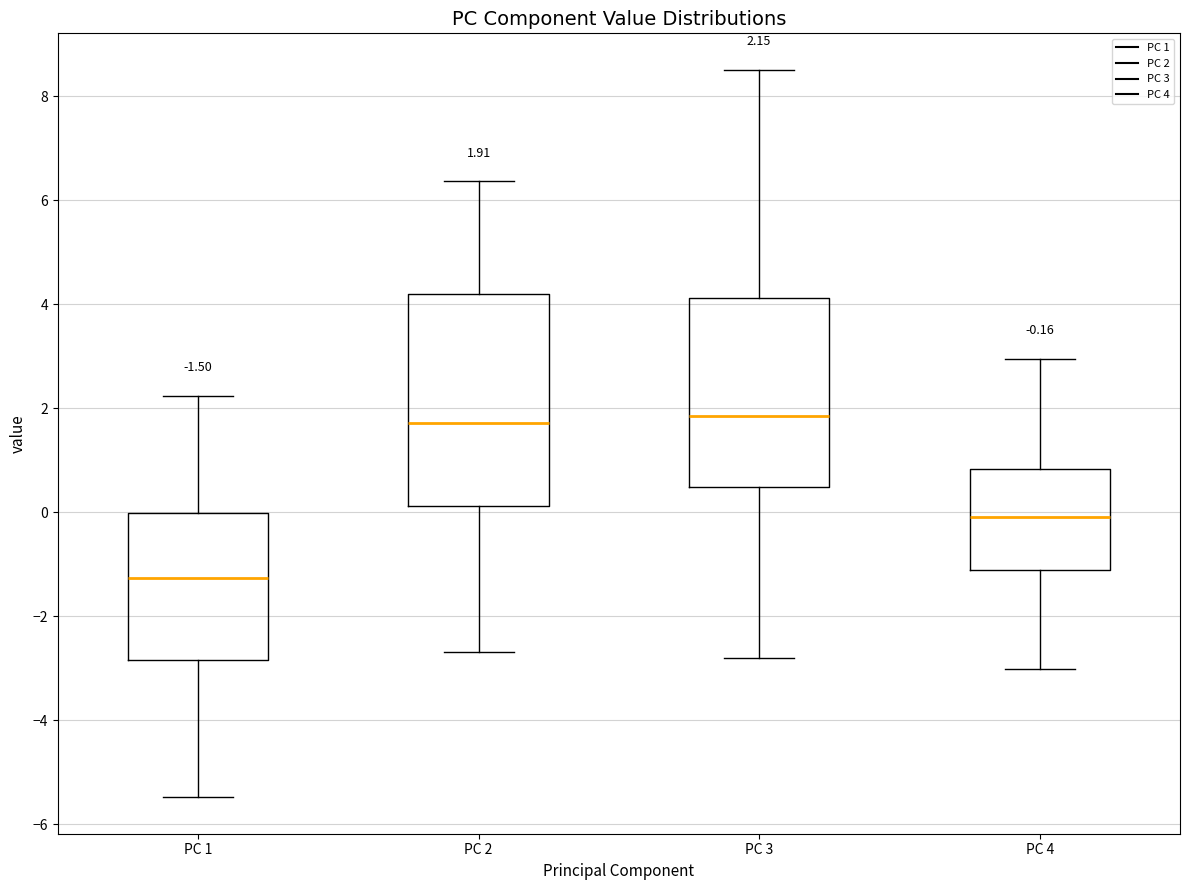

Which box has the lowest median line?

PC 1